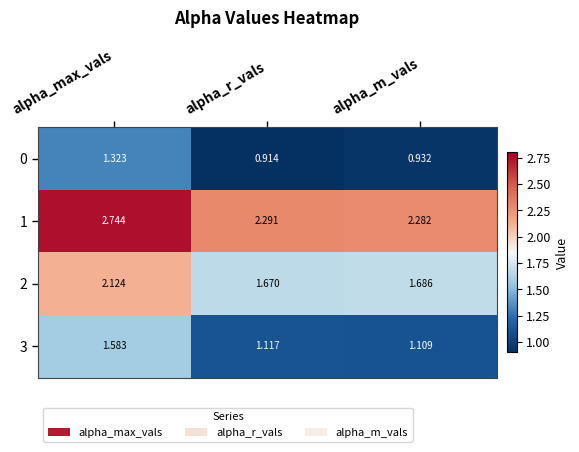

Where is 0 nearest to the value 1?

alpha_m_vals